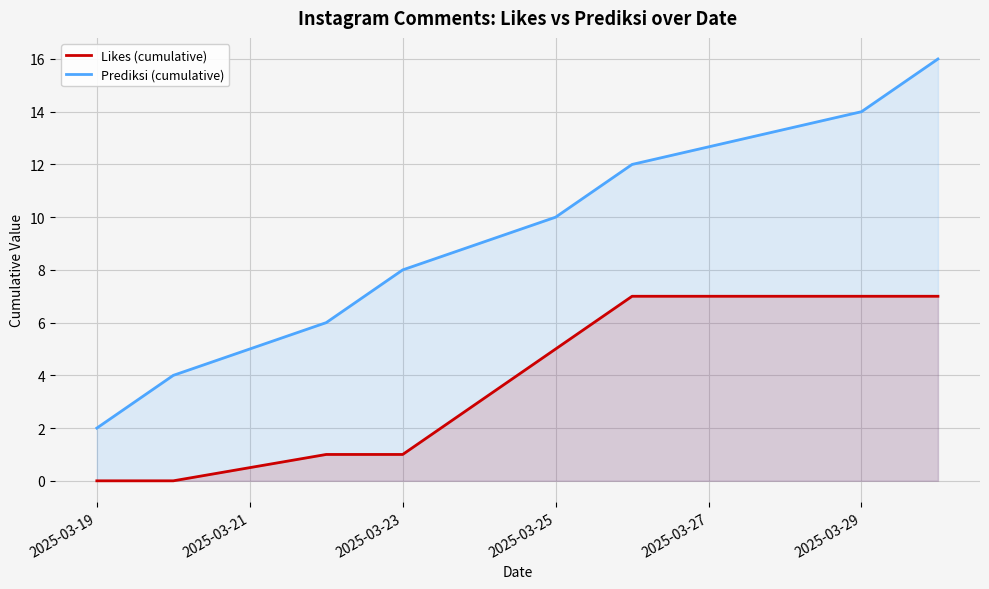

What is the value of the Likes (cumulative) point at the 3rd from the left?

1